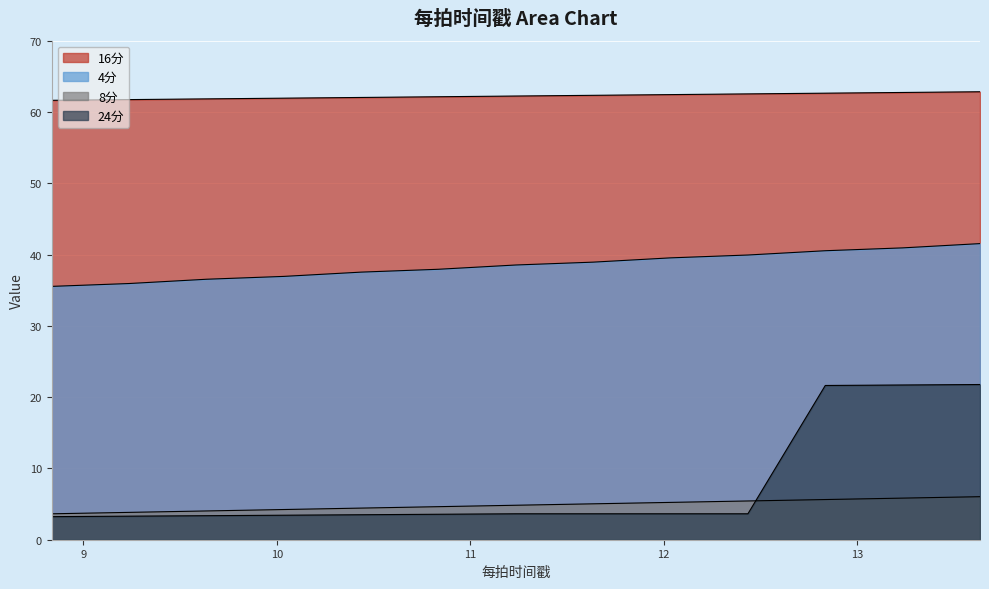

How many lines are shown in the chart?

4